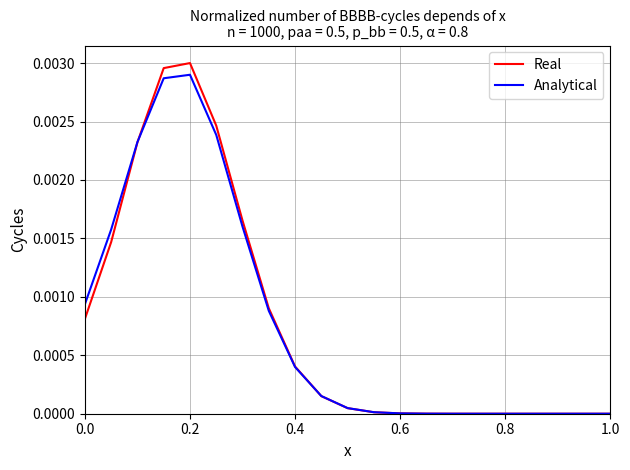

Which series has the widest spread of values?

Real